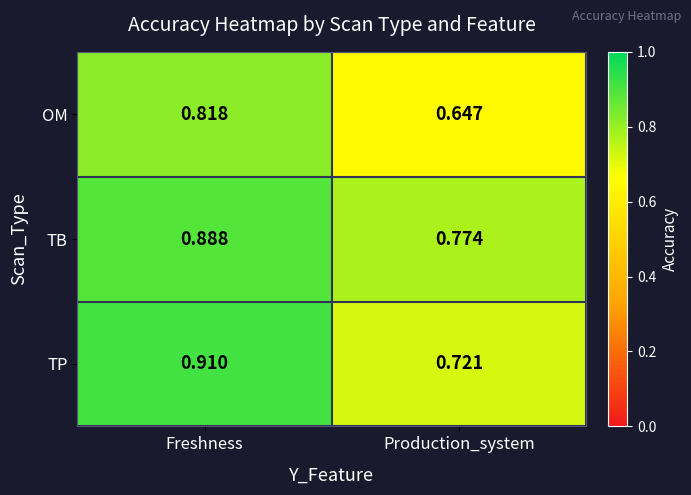

Which series has the largest total across all categories?

TB